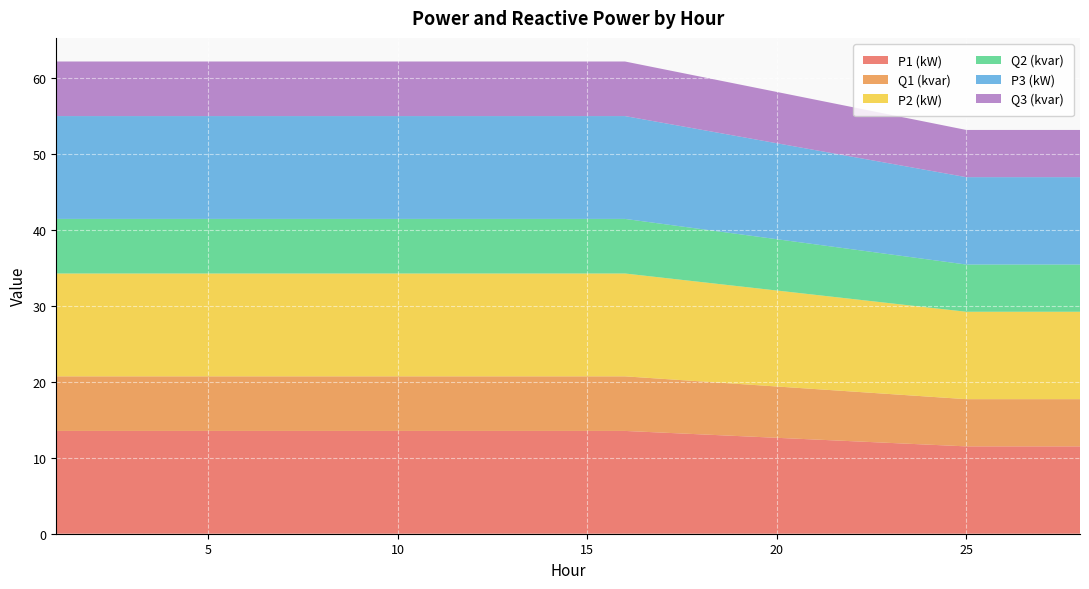

Reading right to left, transcribe all the data shown in this chart.

P1 (kW): 11.5	11.5	11.5	11.5	13.5	13.5	13.5	13.5	13.5	13.5	13.5	13.5	13.5	13.5	13.5	13.5	13.5	13.5	13.5	13.5
Q1 (kvar): 6.2	6.2	6.2	6.2	7.2	7.2	7.2	7.2	7.2	7.2	7.2	7.2	7.2	7.2	7.2	7.2	7.2	7.2	7.2	7.2
P2 (kW): 11.5	11.5	11.5	11.5	13.5	13.5	13.5	13.5	13.5	13.5	13.5	13.5	13.5	13.5	13.5	13.5	13.5	13.5	13.5	13.5
Q2 (kvar): 6.2	6.2	6.2	6.2	7.2	7.2	7.2	7.2	7.2	7.2	7.2	7.2	7.2	7.2	7.2	7.2	7.2	7.2	7.2	7.2
P3 (kW): 11.5	11.5	11.5	11.5	13.5	13.5	13.5	13.5	13.5	13.5	13.5	13.5	13.5	13.5	13.5	13.5	13.5	13.5	13.5	13.5
Q3 (kvar): 6.2	6.2	6.2	6.2	7.2	7.2	7.2	7.2	7.2	7.2	7.2	7.2	7.2	7.2	7.2	7.2	7.2	7.2	7.2	7.2